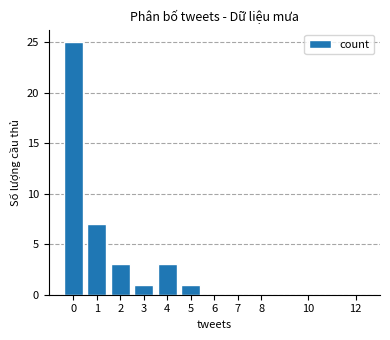

What is the average value?

4